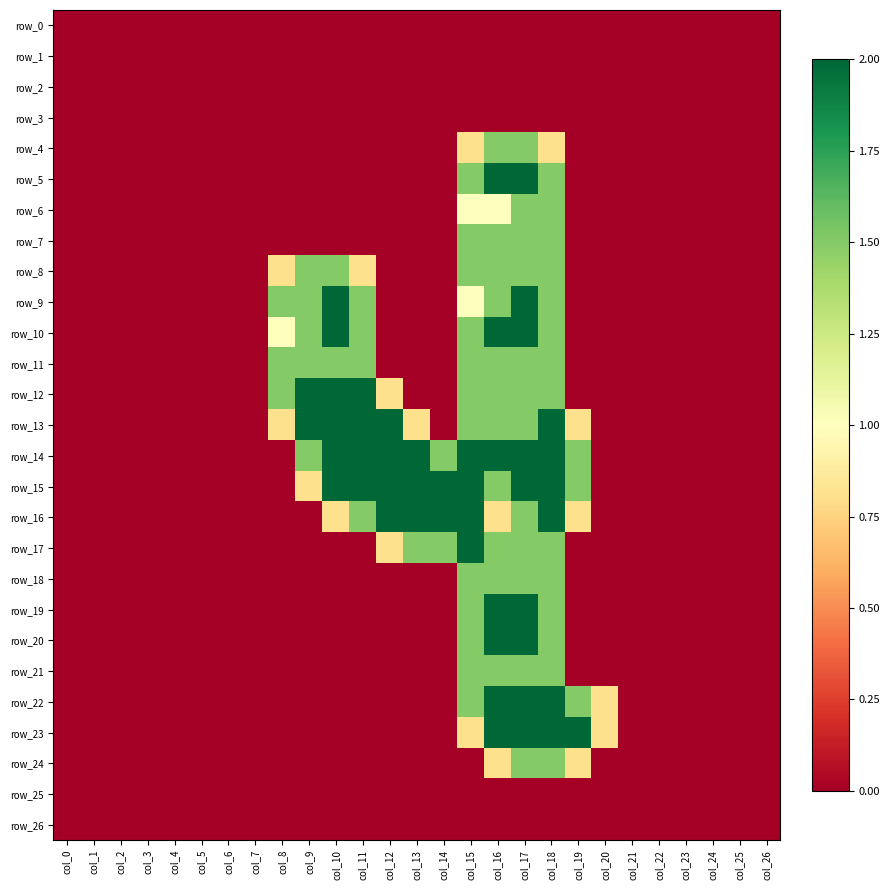

At how many categories does at least one series exceed 1?

12